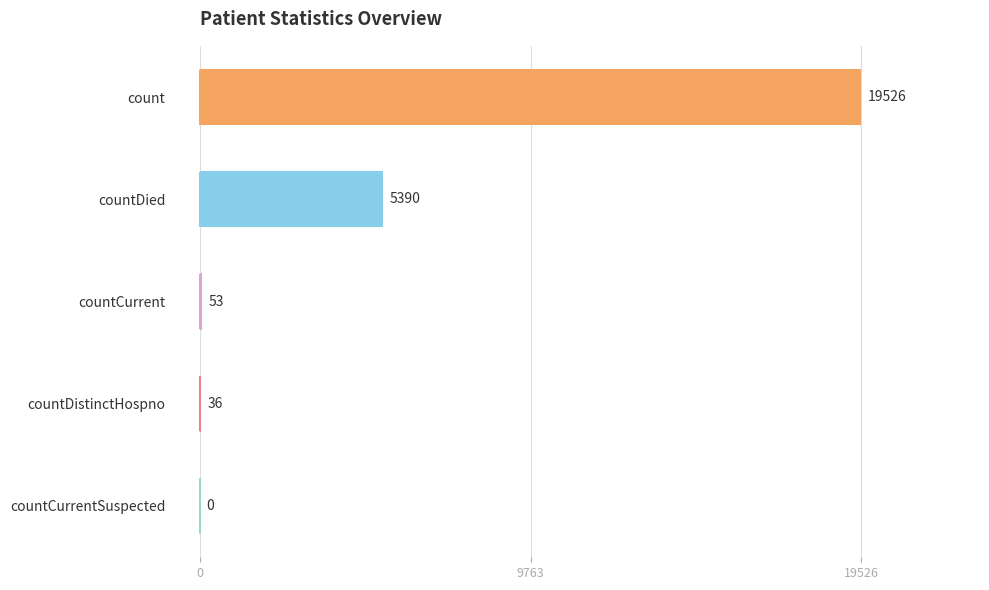

What is the sum of all values?

25005